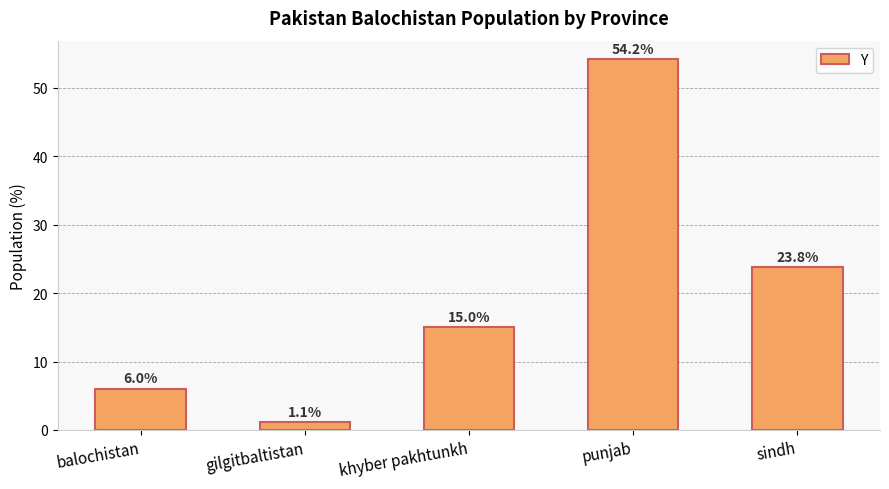

Reading left to right, what are all the values shown in this chart?

balochistan=6.0	gilgitbaltistan=1.1	khyber pakhtunkh=15.0	punjab=54.2	sindh=23.8